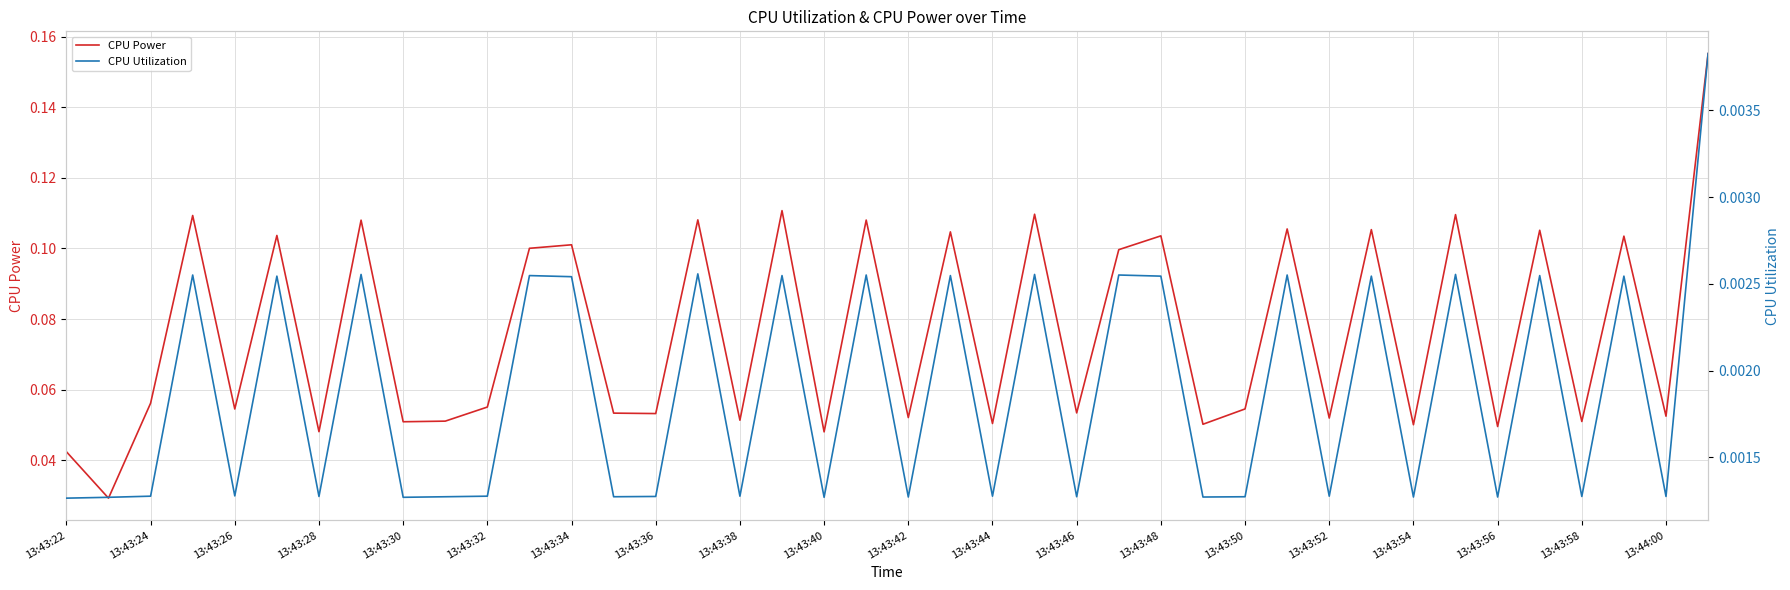

Which label corresponds to the smallest value in the chart?

13:43:22